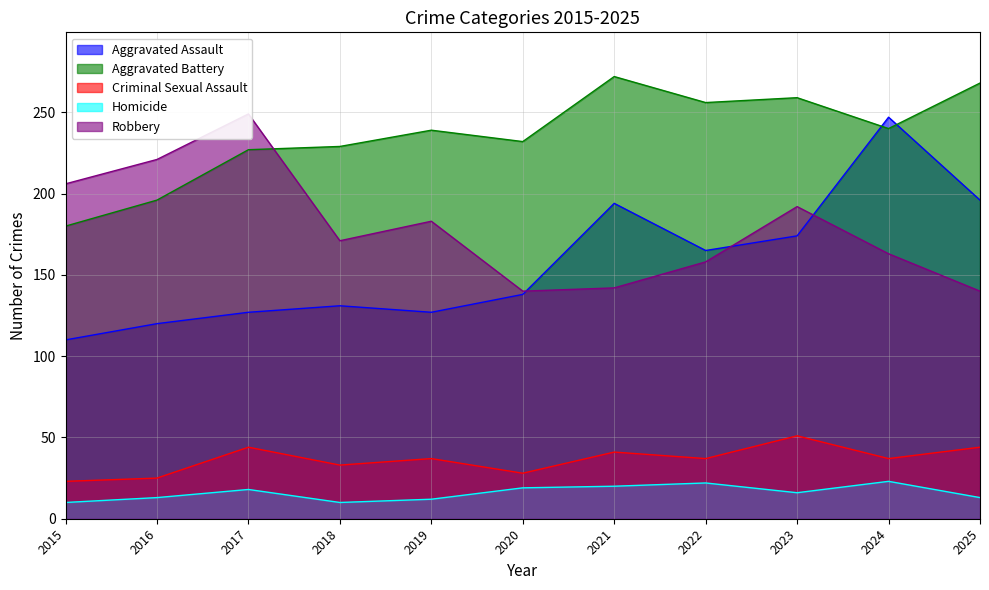

Where does the Criminal Sexual Assault series first go above 37?

2017